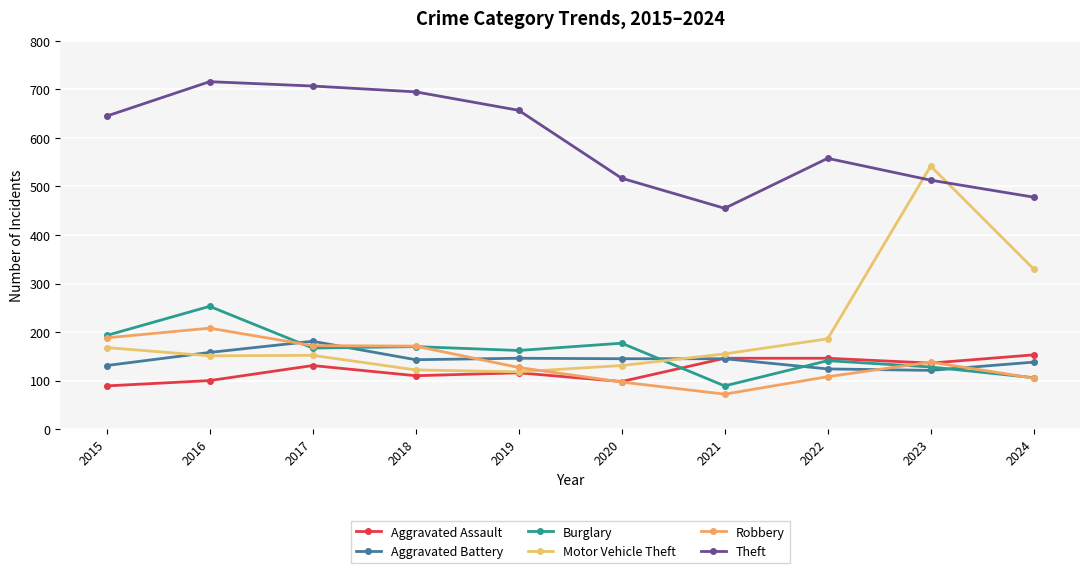

Where is Aggravated Battery nearest to the value 151?

2019